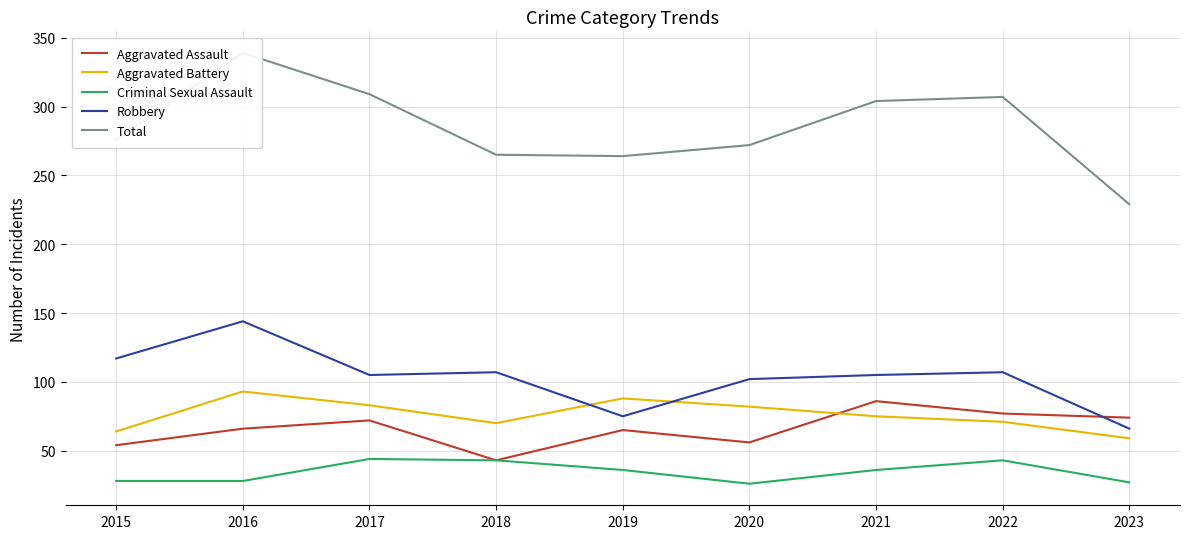

What are all the series names shown in the legend?

Aggravated Assault, Aggravated Battery, Criminal Sexual Assault, Robbery, Total